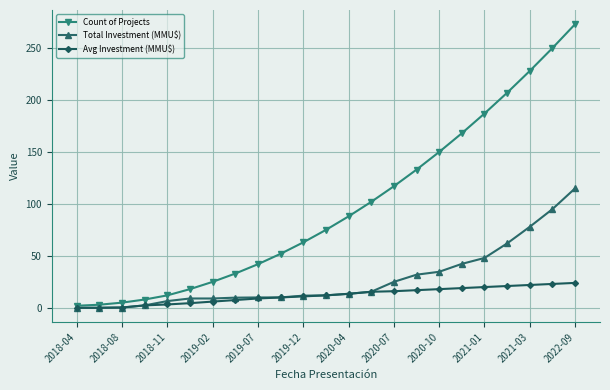

Which series has the largest total across all categories?

Count of Projects